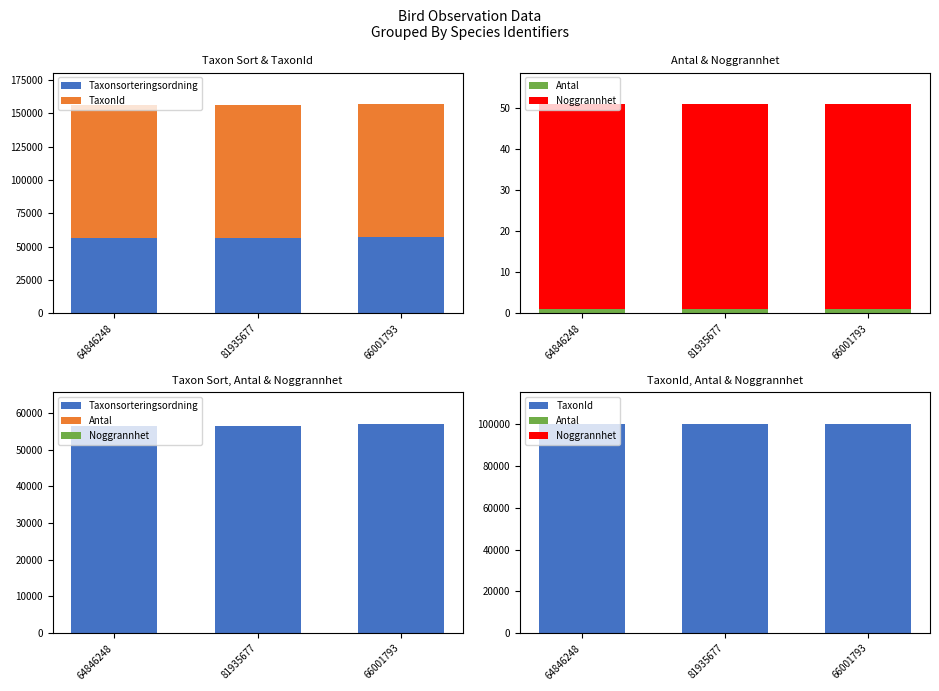

Is the value of TaxonId at 64846248 greater than the value of Antal at 81935677?

Yes